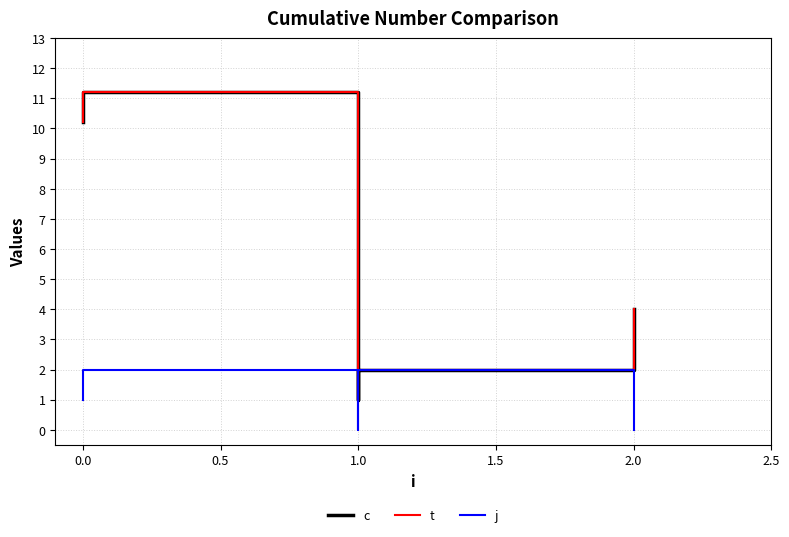

What position from the right is 0.5?

4